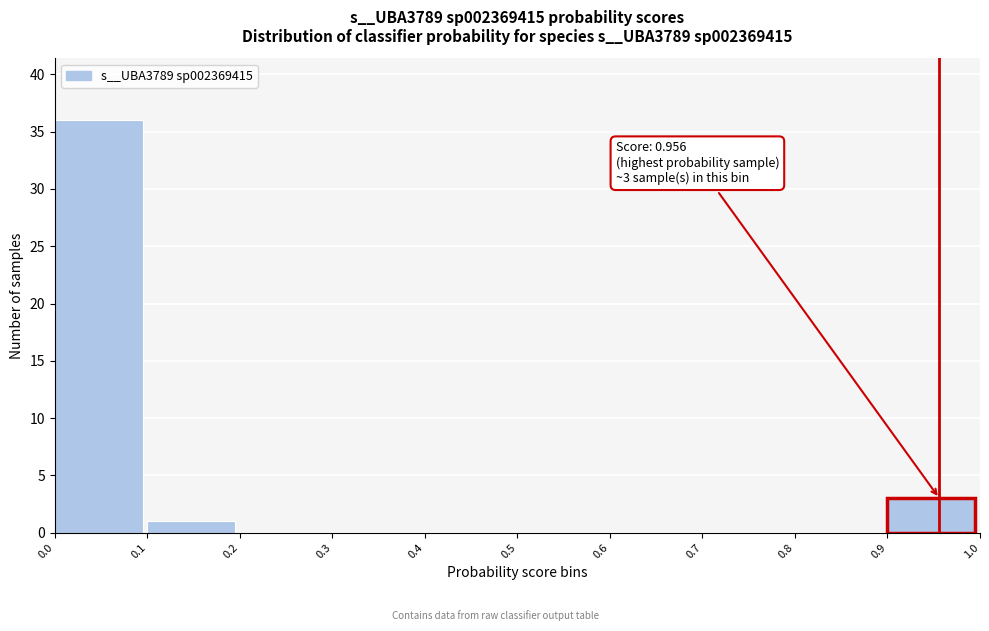

Over which range of the x-axis is the bar tallest?

0.0 to 0.1